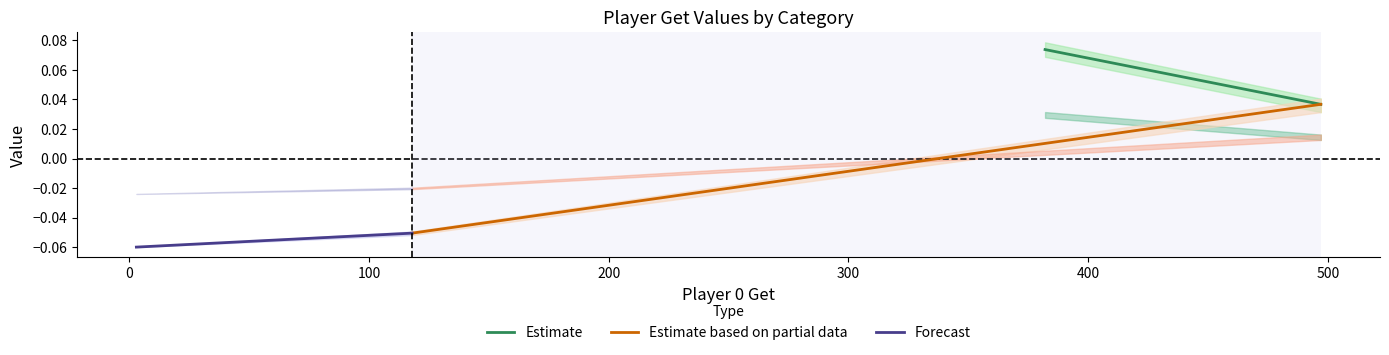

What is the maximum value shown in the chart?

0.1